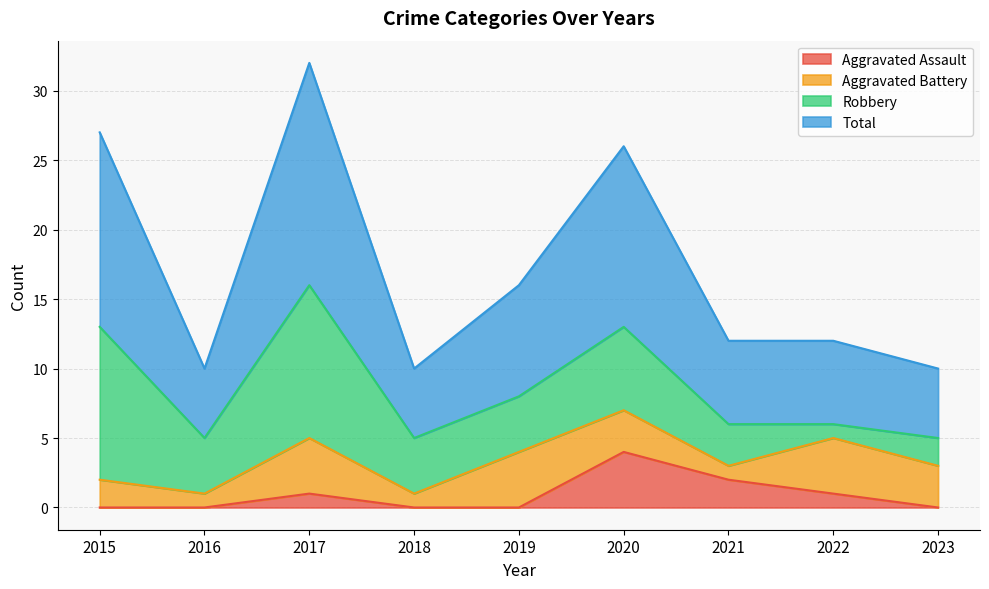

Is it true that Aggravated Assault equals 2 at 2023?

False